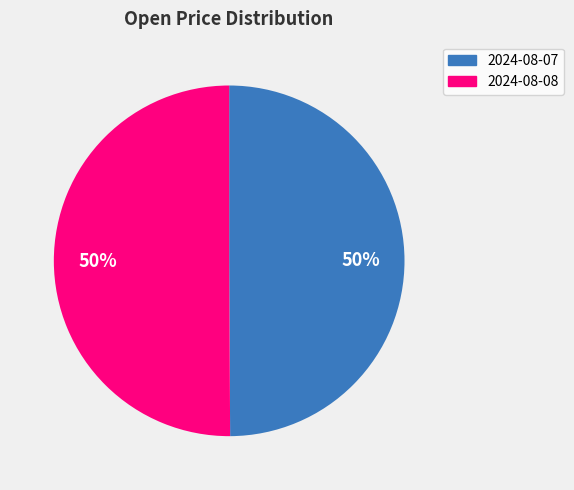

Is it true that 2024-08-08 is 50% of the pie?

True